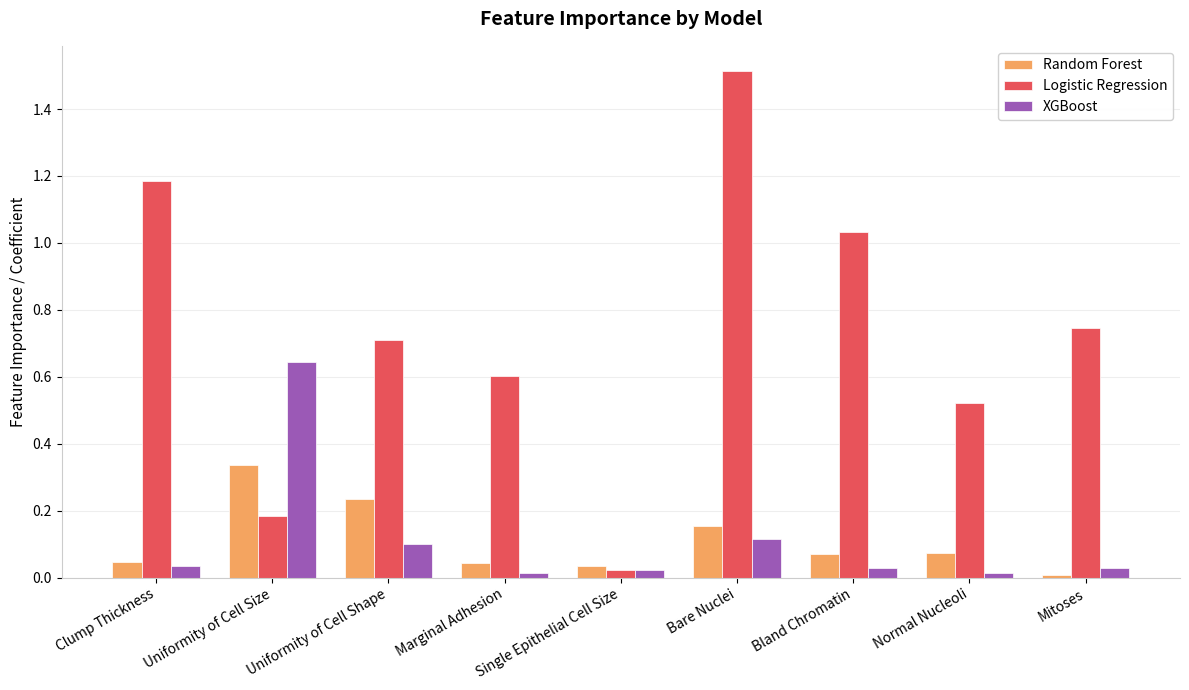

At which label does Logistic Regression reach its peak?

Bare Nuclei